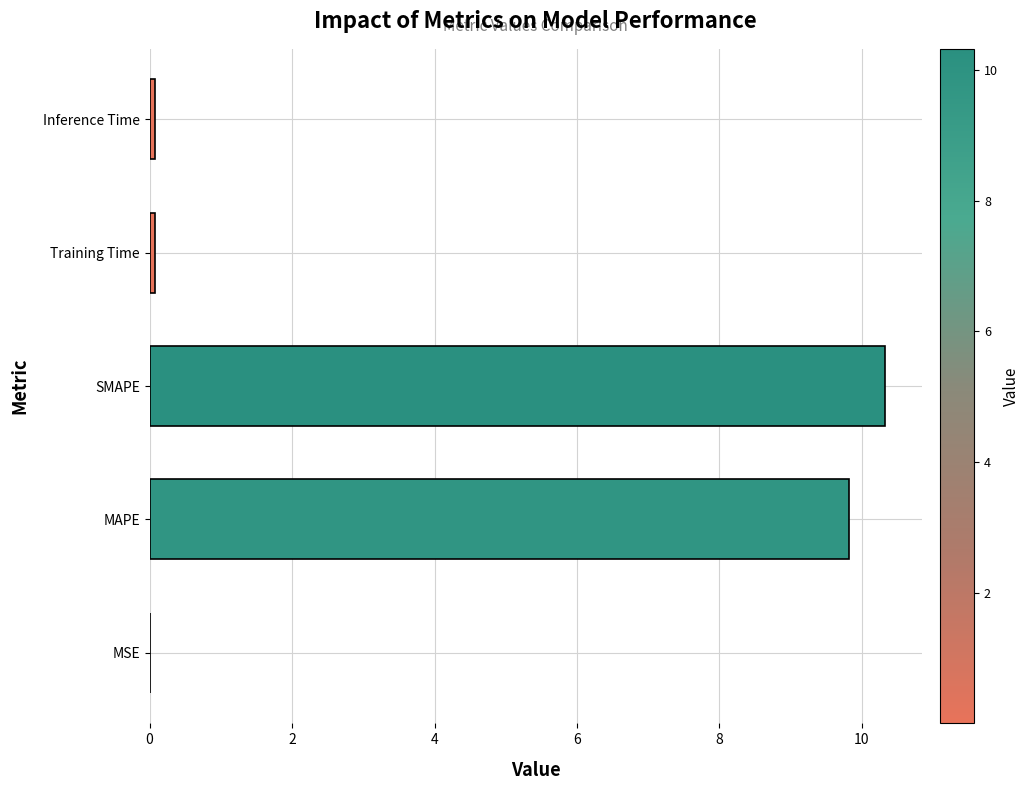

What is the greatest value displayed?

10.3